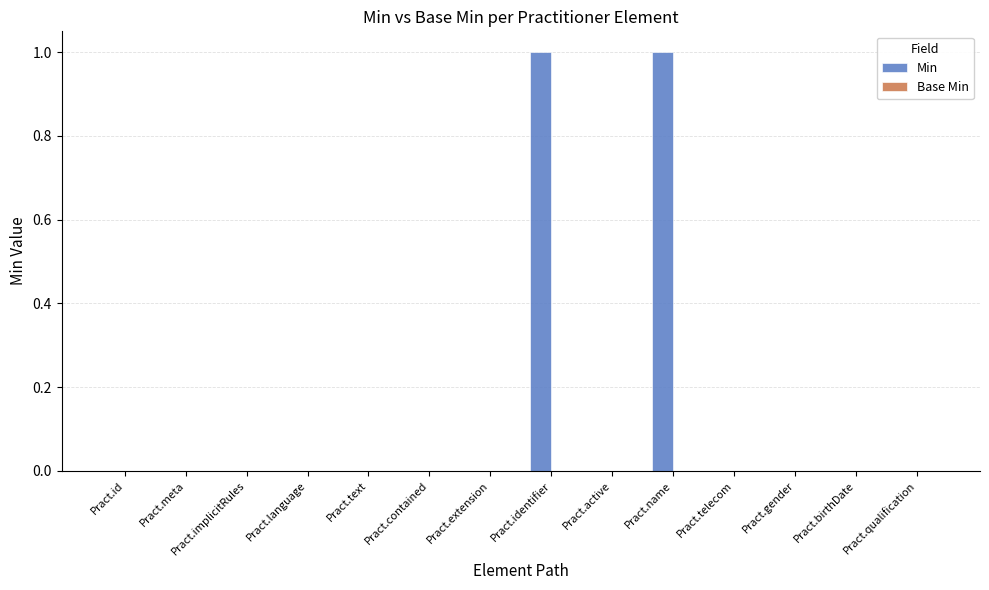

The value at Pract.telecom is 0. True or false?

True